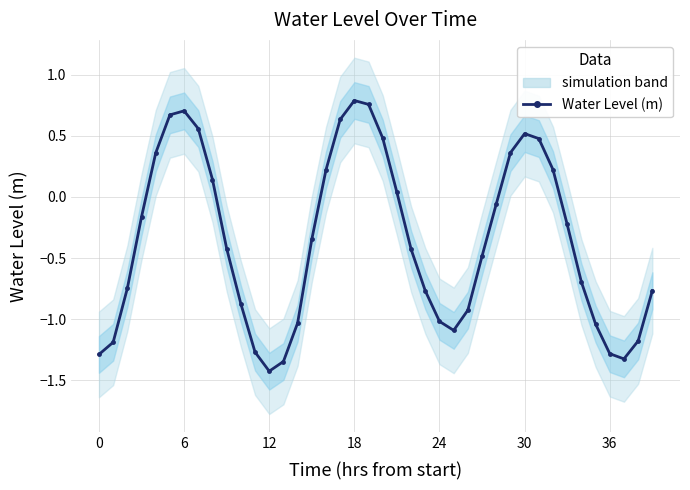

What is the change in value from 0 to 15?

+0.9